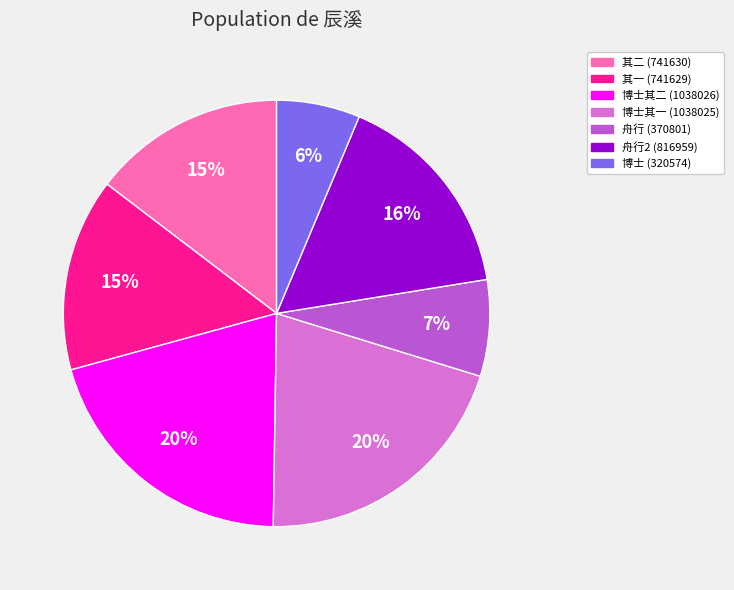

Is there any slice that represents more than half of the pie?

No